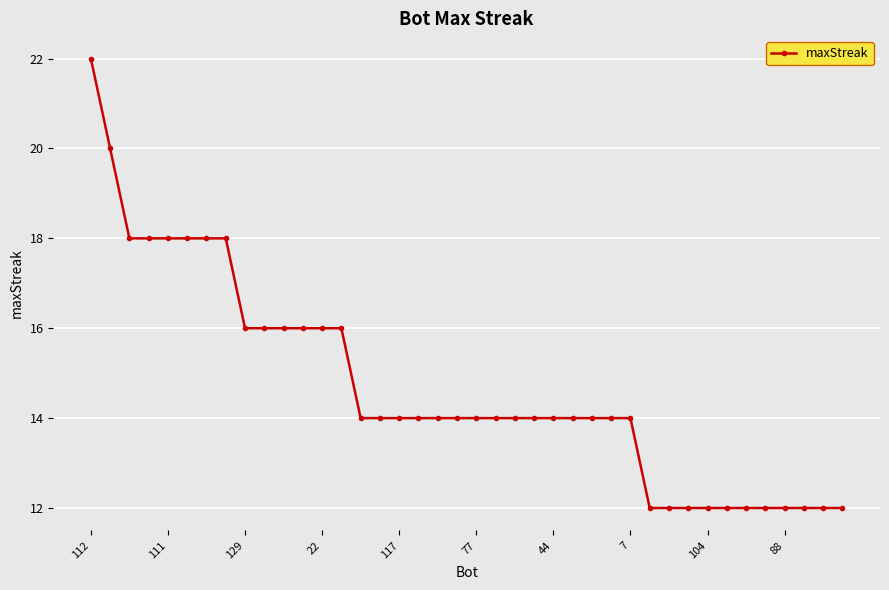

What is the value of the 17th point from the left?

14